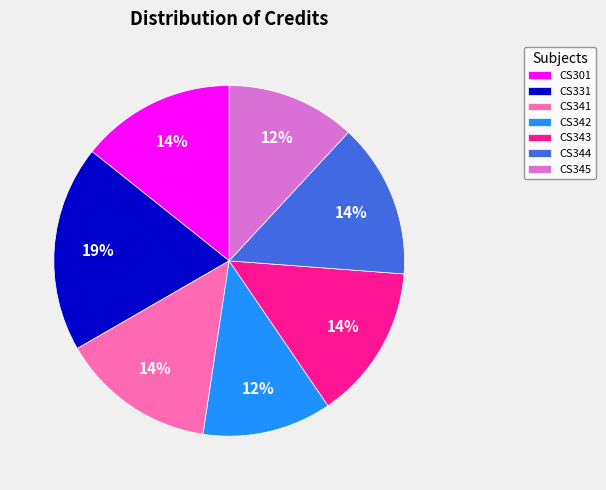

True or false: CS301 accounts for 24% of the total.

False